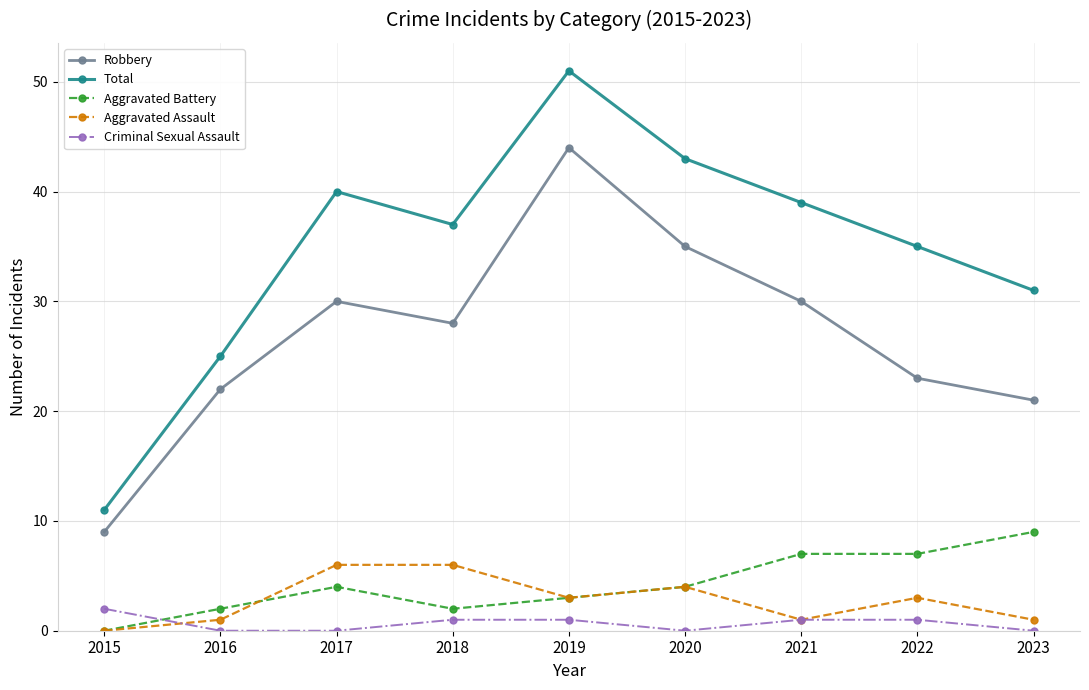

List the series in order of their peak value, lowest first.

Criminal Sexual Assault, Aggravated Assault, Aggravated Battery, Robbery, Total